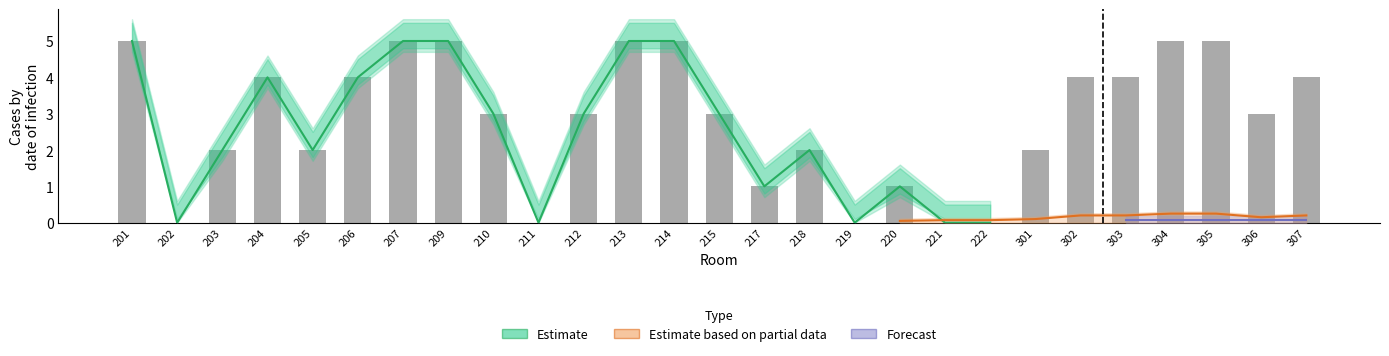

What is the value of the 5th bar from the left?

2